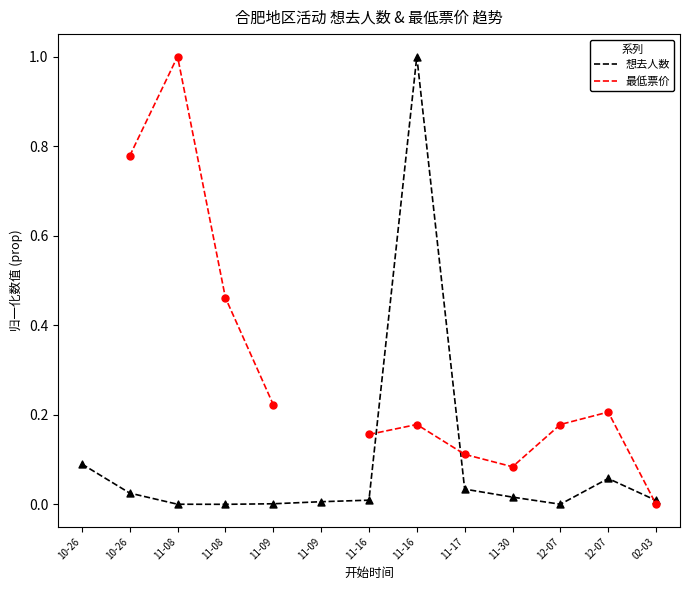

Is the value of 想去人数 at 11-30 greater than the value of 最低票价 at 12-07?

No